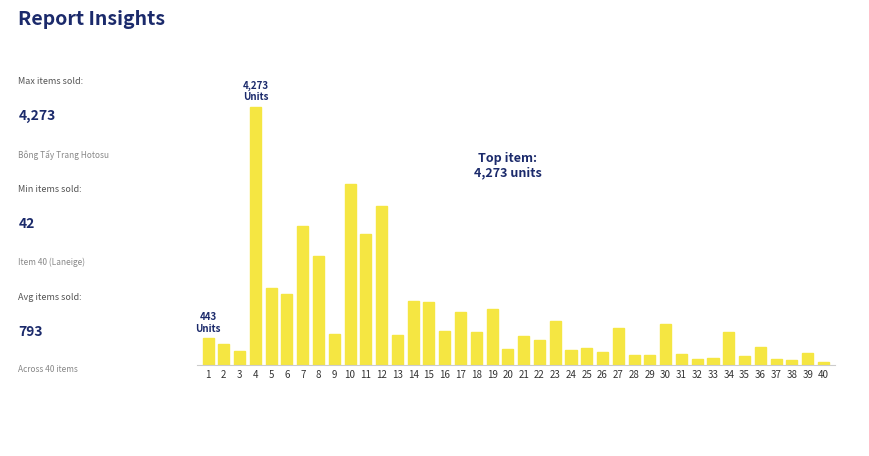

List the labels in order of value, smallest first.

40, 38, 32, 37, 33, 35, 28, 29, 31, 39, 26, 3, 24, 20, 25, 36, 2, 22, 1, 21, 13, 9, 34, 18, 16, 27, 30, 23, 17, 19, 15, 14, 6, 5, 8, 11, 7, 12, 10, 4